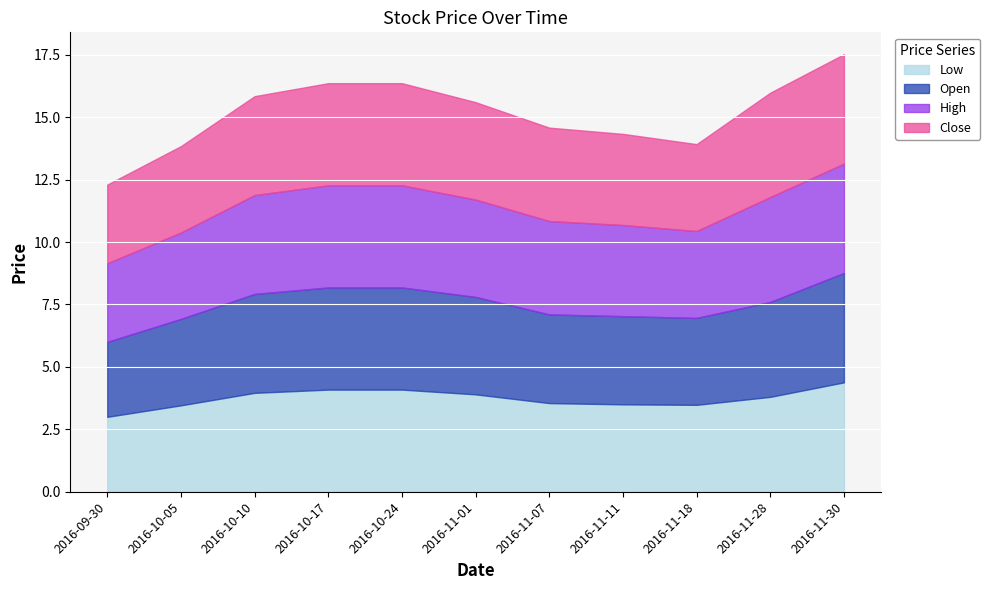

Rank the series by their maximum value, from highest to lowest.

Low, Open, High, Close